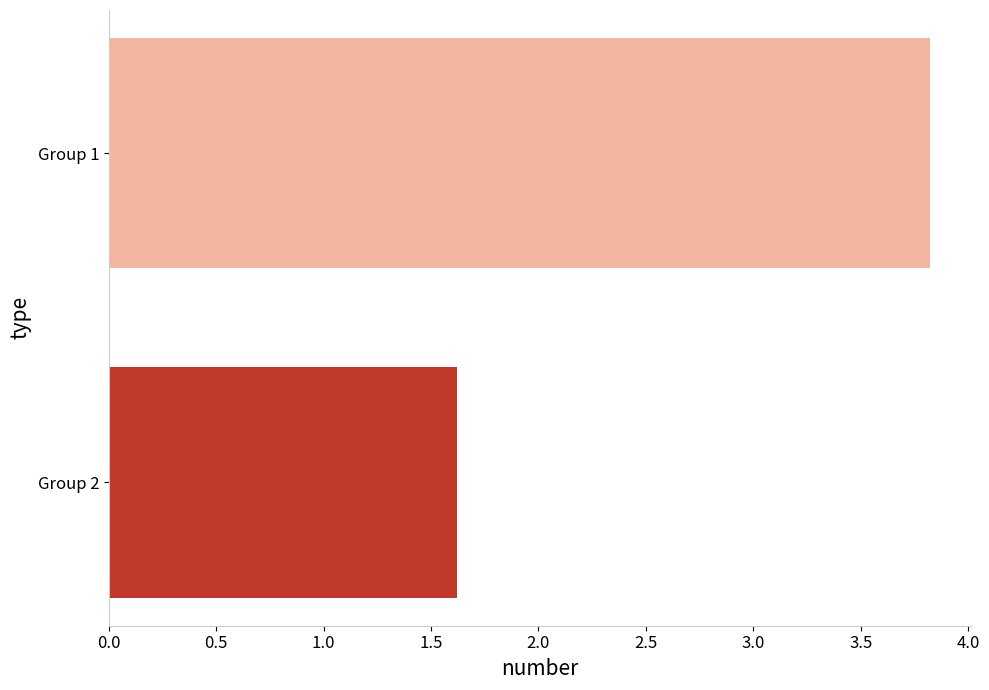

How many data points does each series have?

2